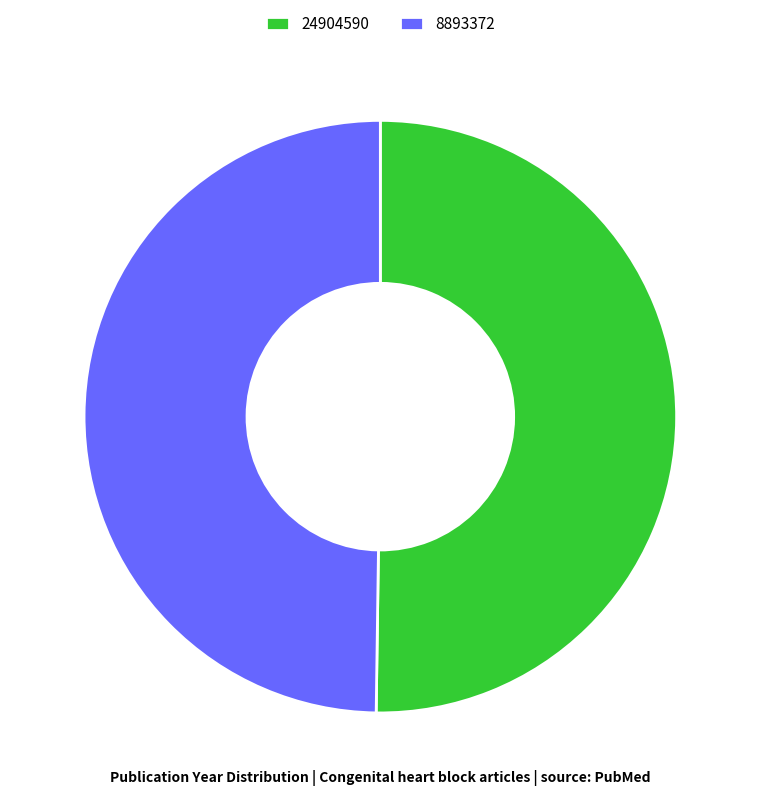

What is the ratio of the value at 24904590 to the value at 8893372?

1.0